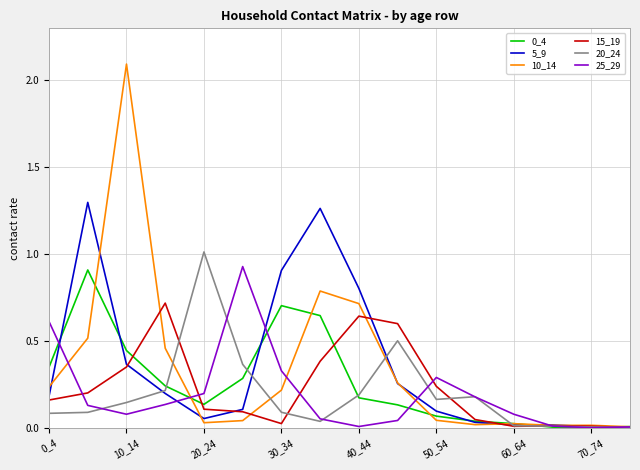

What is the greatest value displayed?

2.1